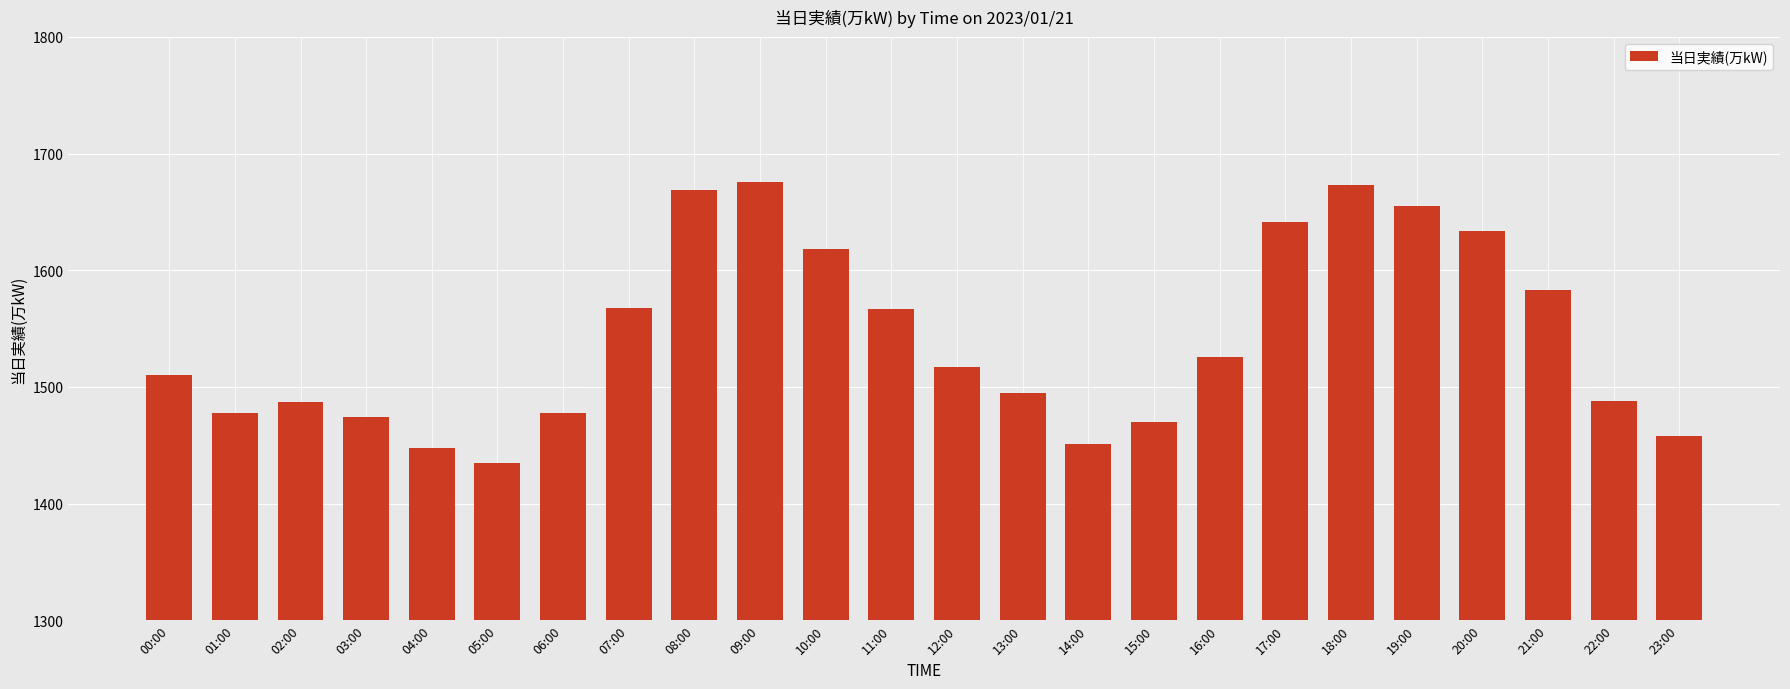

At which label does the data first exceed 1517?

07:00